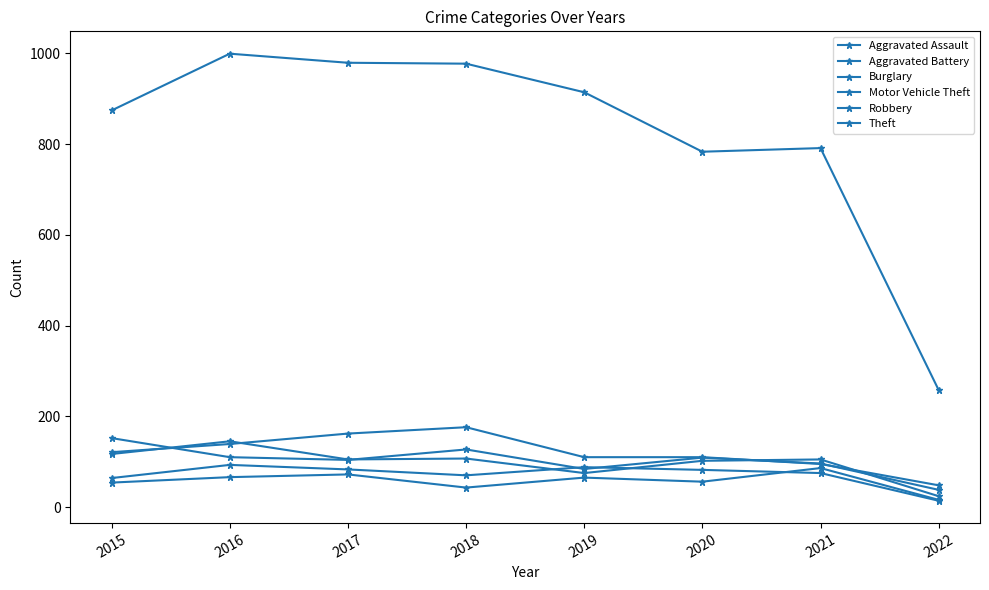

What is the highest value of the Aggravated Battery series?

93